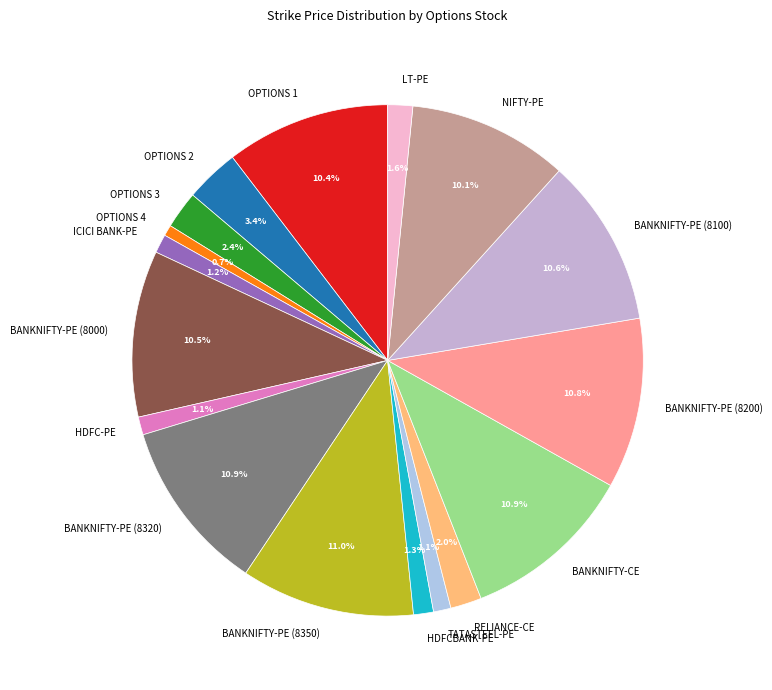

To the nearest percent, what is the combined percentage of OPTIONS 2 and BANKNIFTY-PE (8350)?

14%